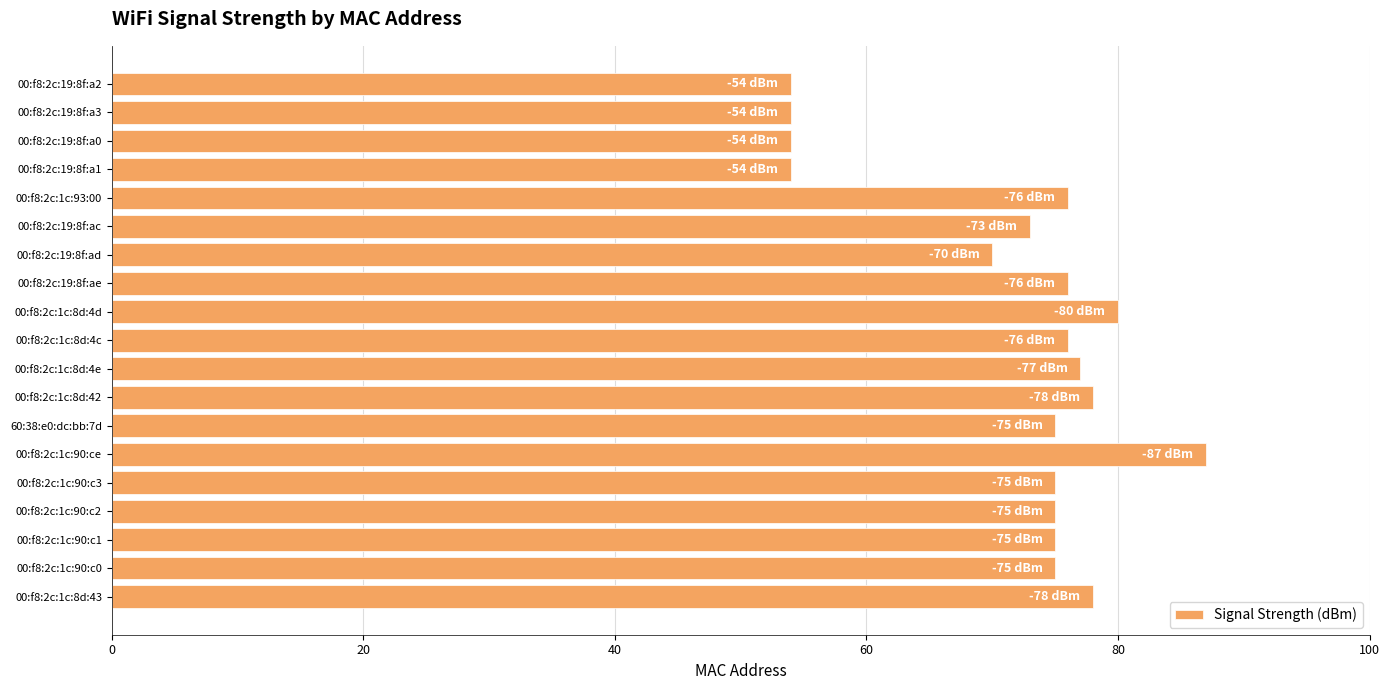

Are the bars grouped side by side (vs. stacked)?

No